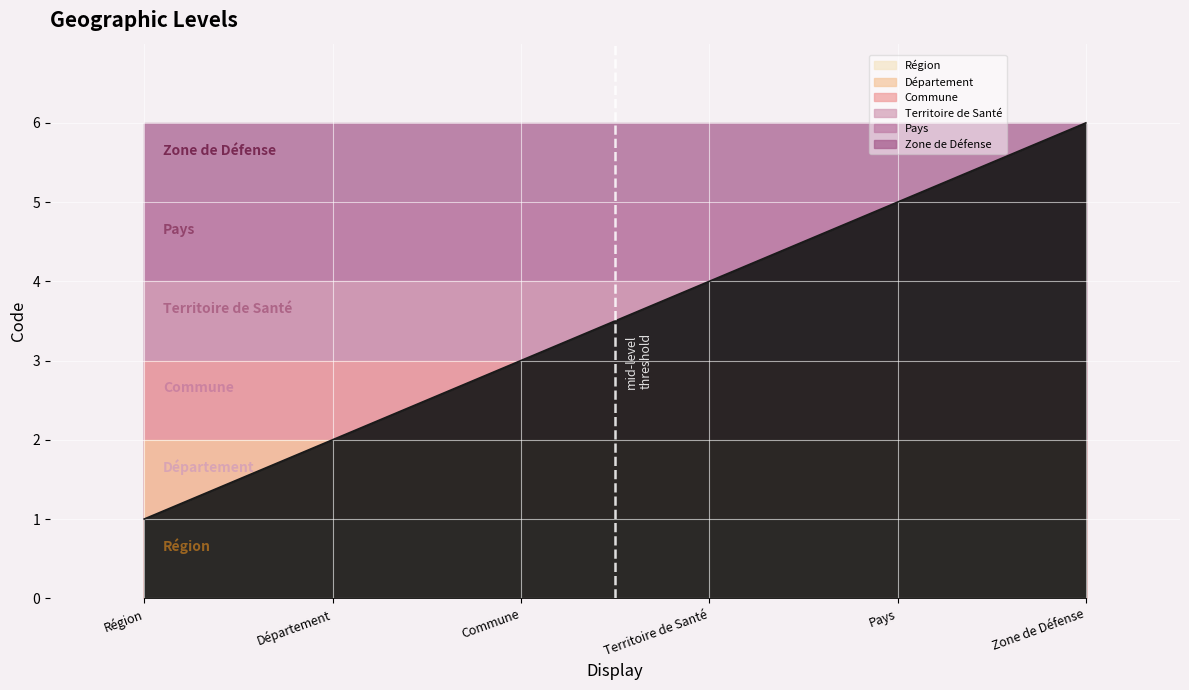

What position from the left is Pays?

5